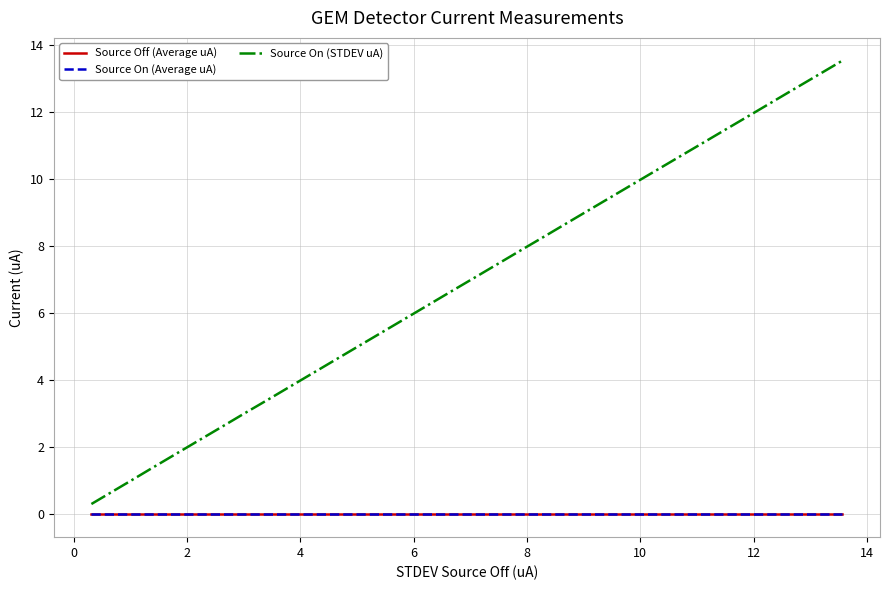

Which series has the largest total across all categories?

Source On (STDEV uA)